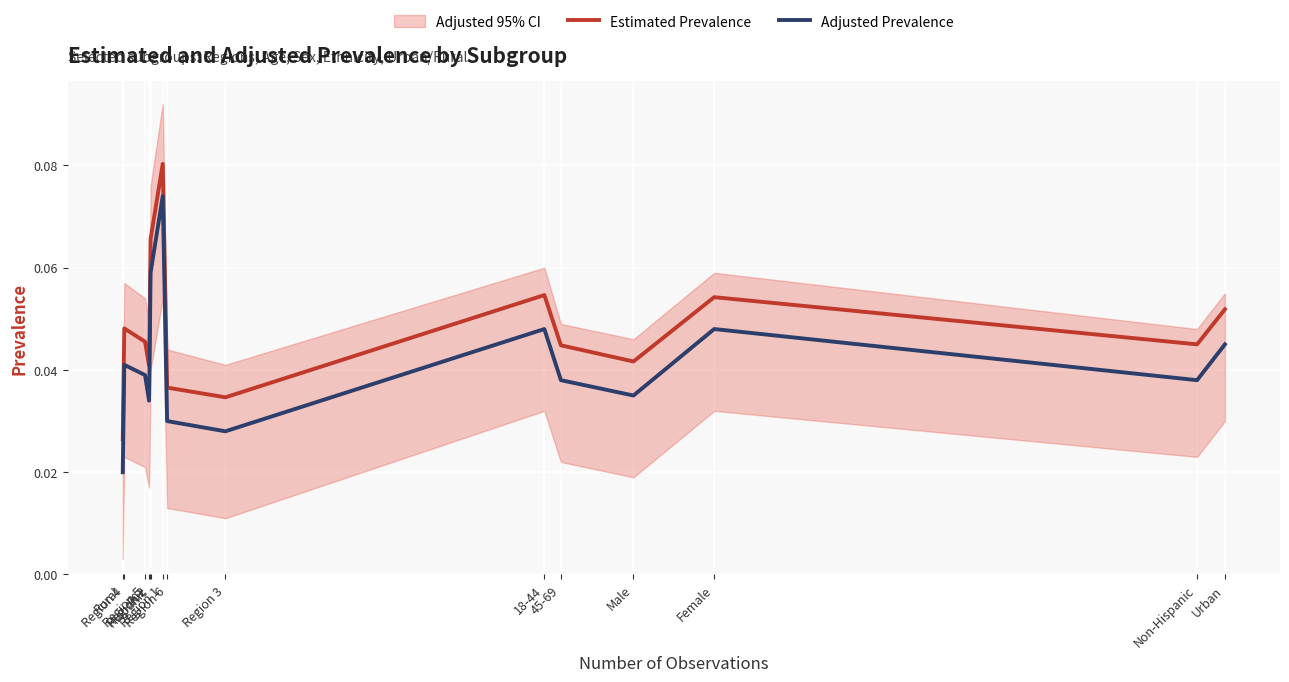

Count the Adjusted Prevalence values in the range 0 to 1.

15